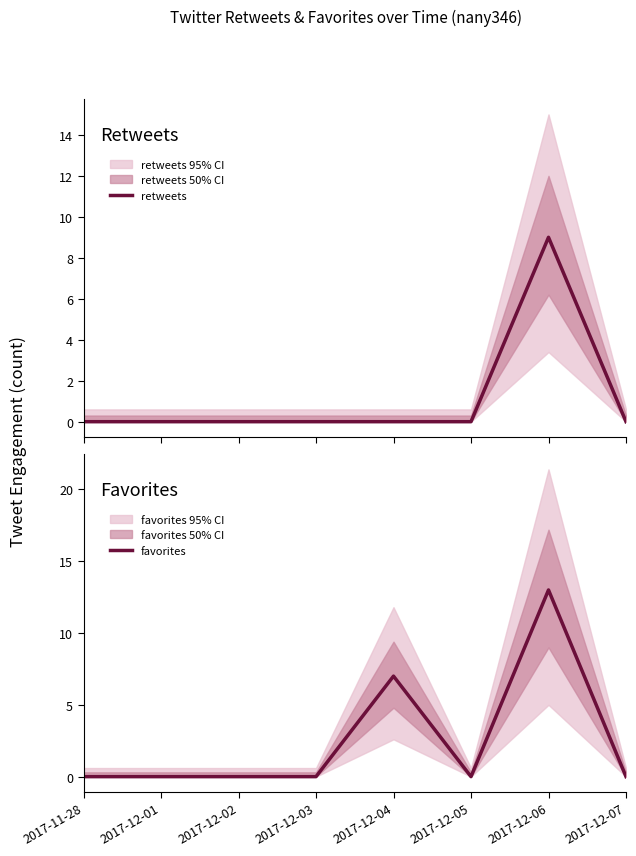

Which series changed the most between 2017-11-28 and 2017-12-05?

retweets